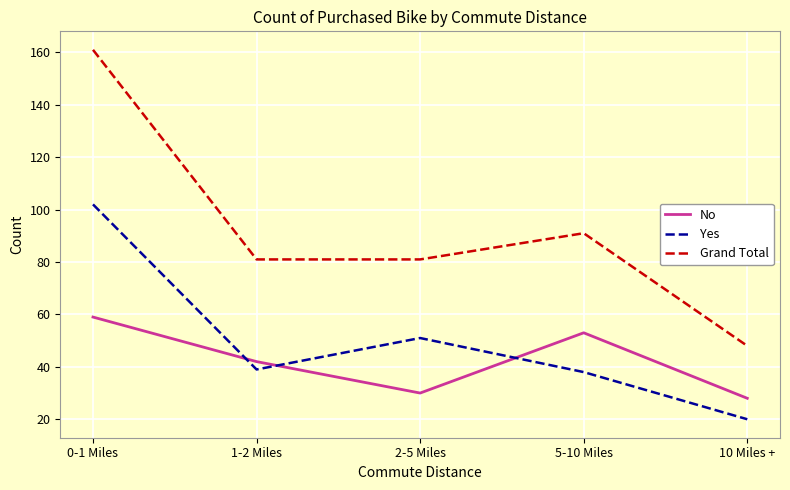

Where do No and Yes first cross each other?

0-1 Miles and 1-2 Miles